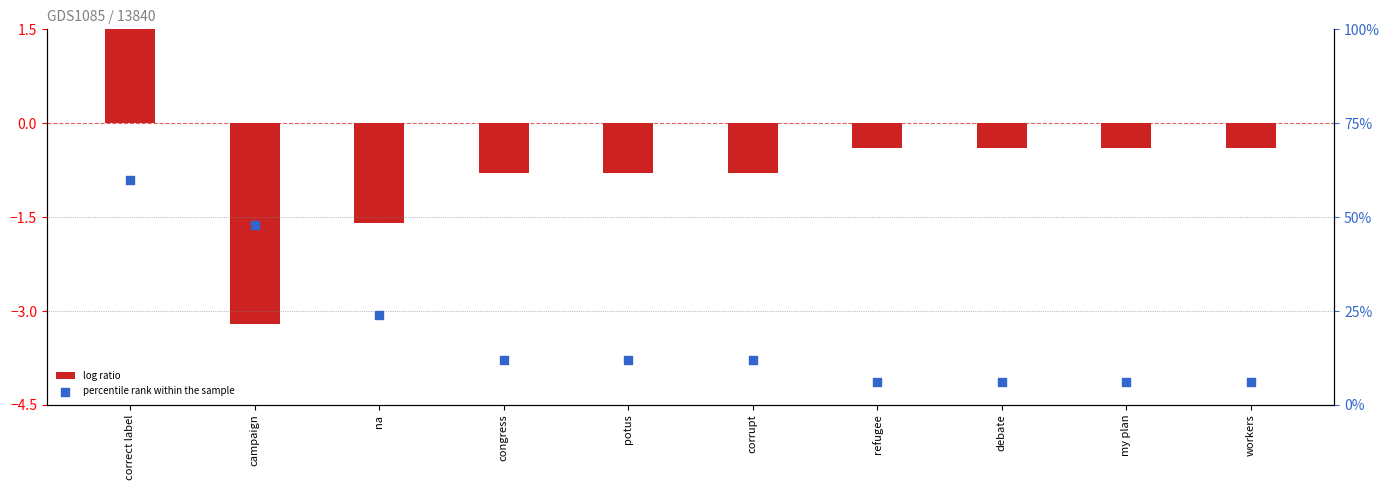

Which series contains the highest Y value?

percentile rank within the sample